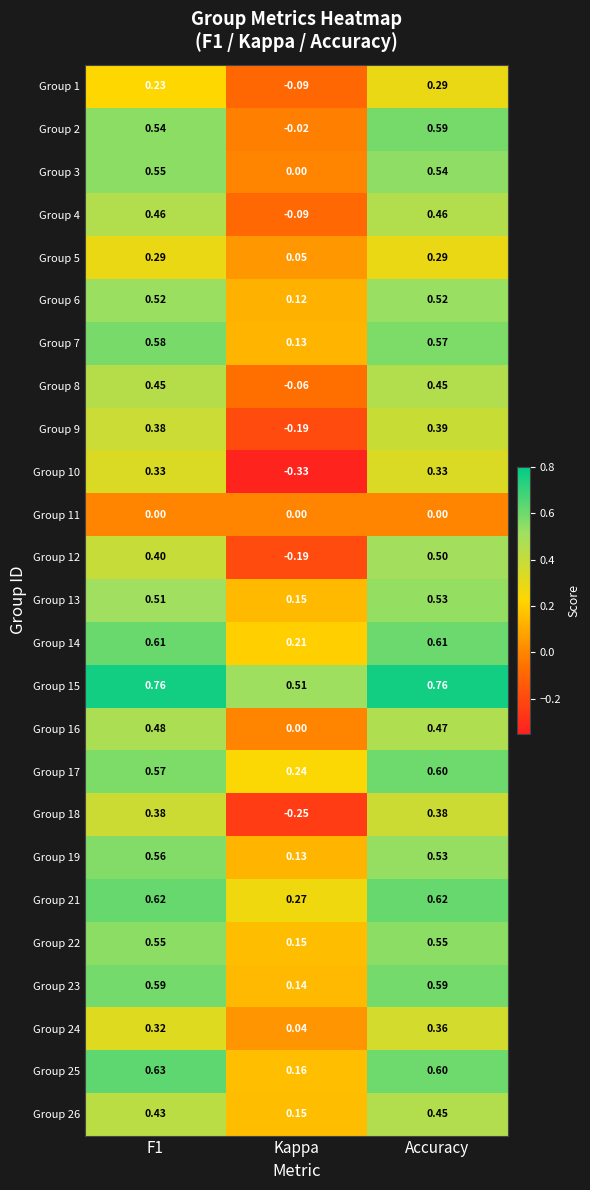

Which category has the lowest value in the Group 13 series?

Kappa